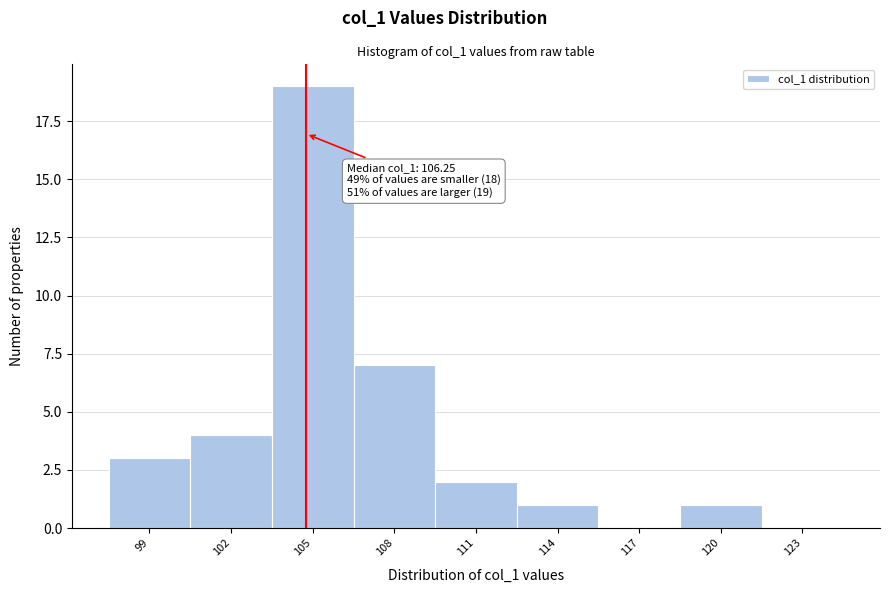

Reading right to left, list all the values displayed in this chart.

123=0	120=1	117=0	114=1	111=2	108=7	105=19	102=4	99=3